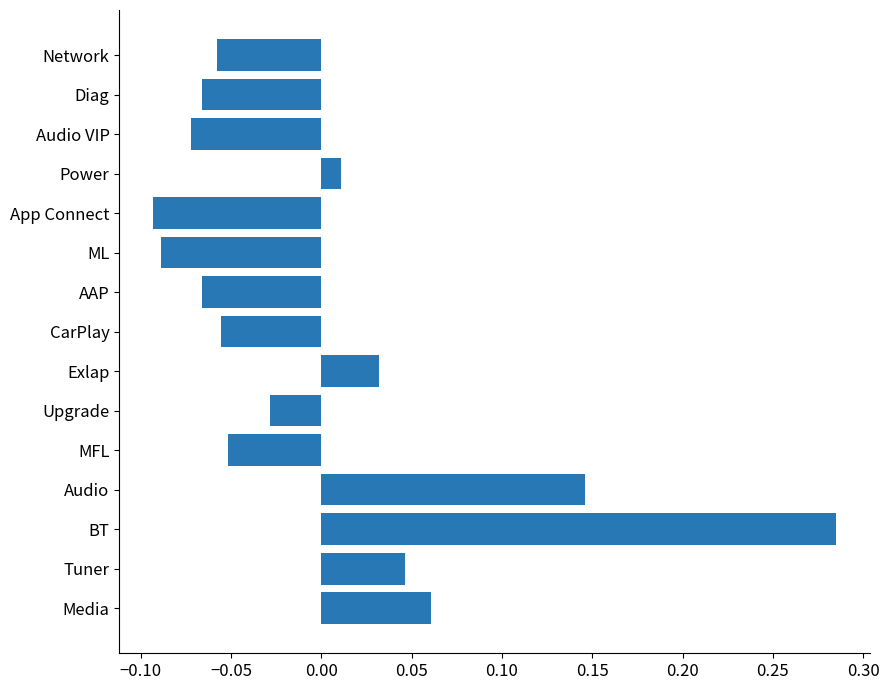

The chart shows a value of -0.0 at CarPlay. True or false?

False